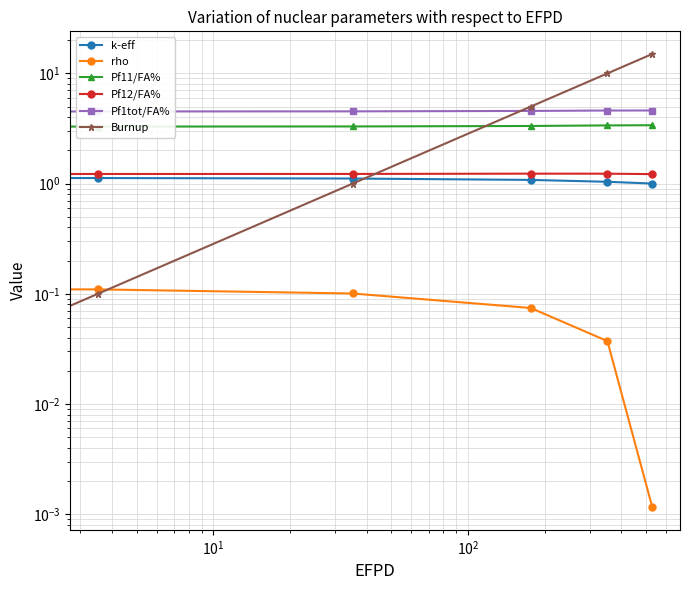

What is the difference between the maximum and minimum values in the Burnup series?

15.0